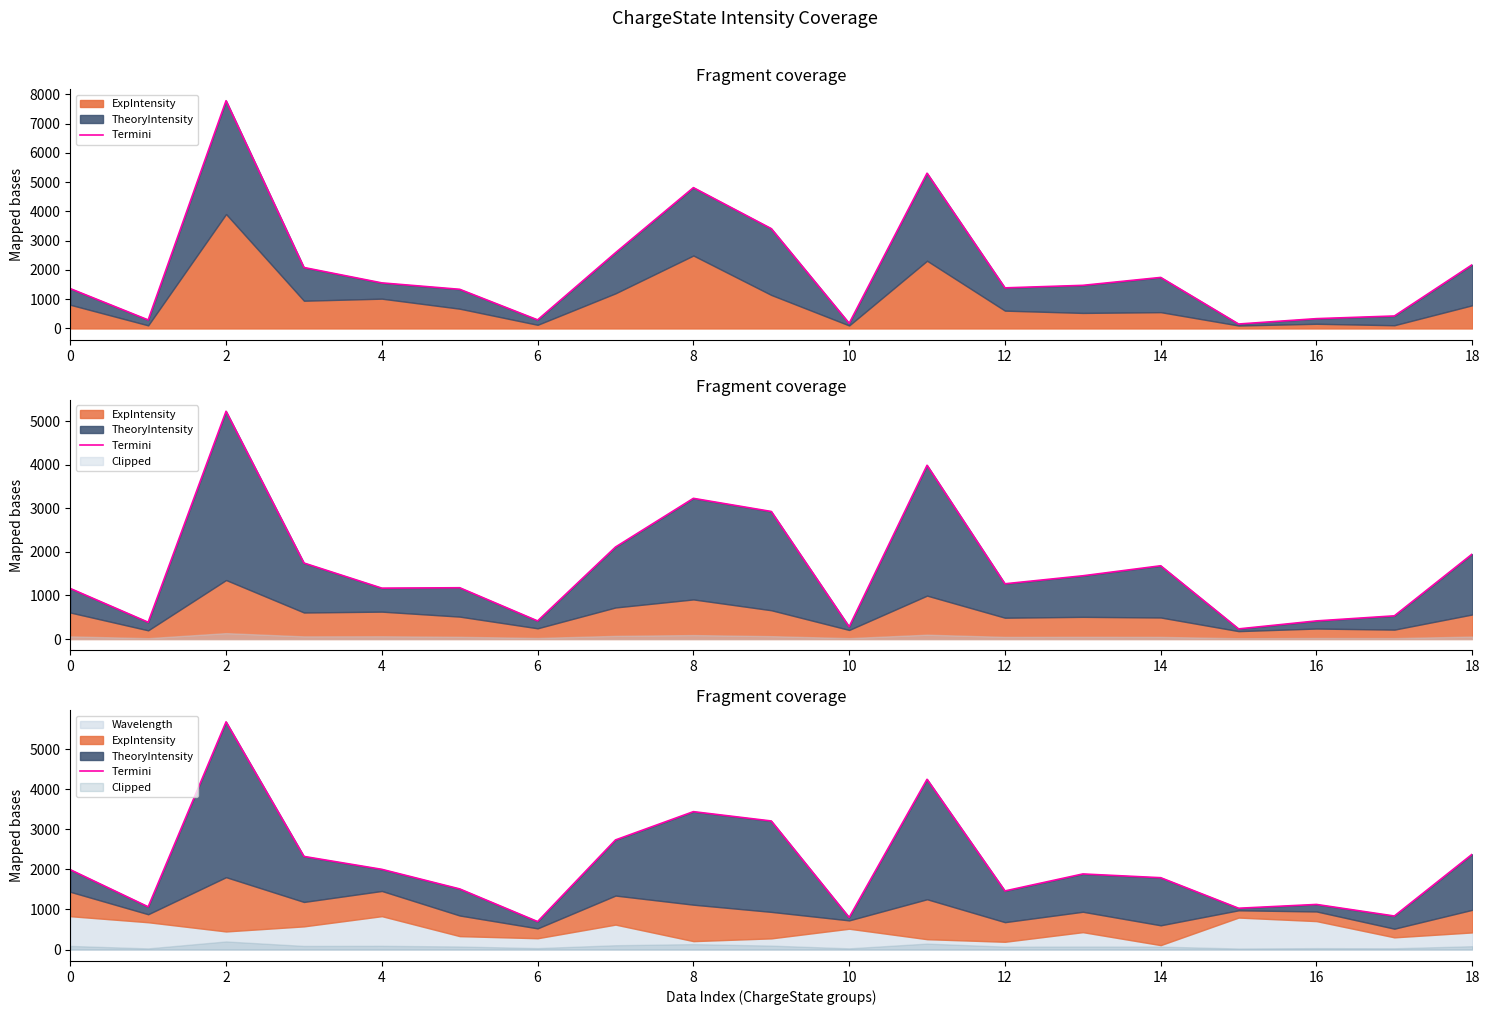

How many data points does each series have?

19